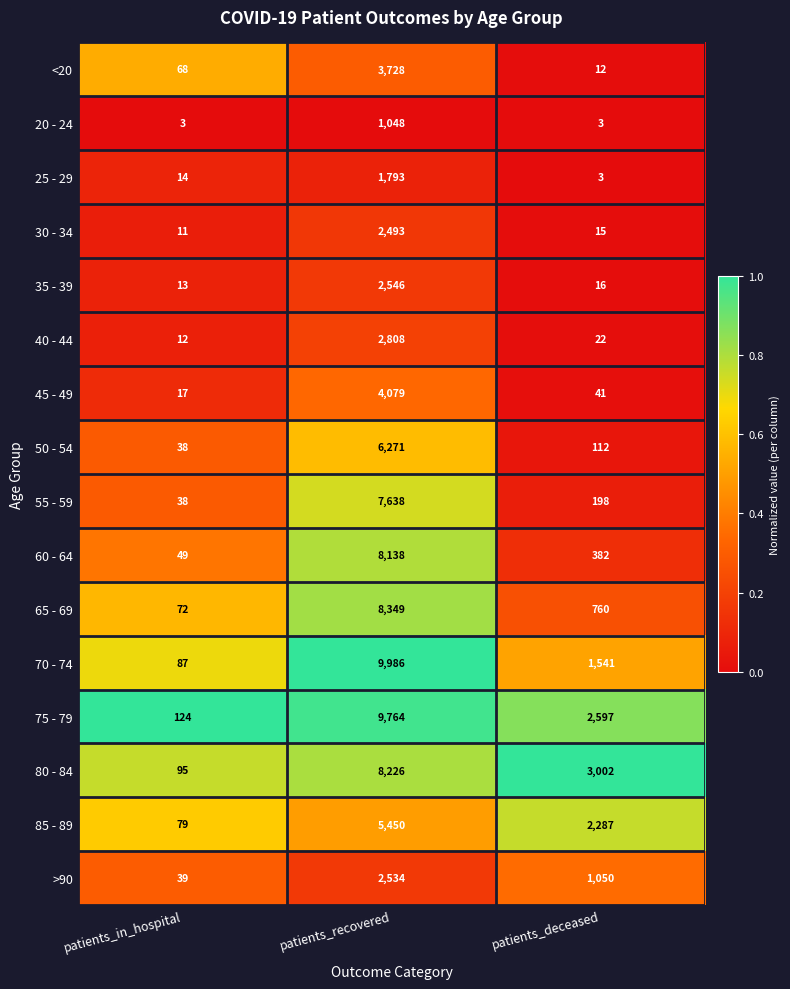

Which series has the widest spread of values?

70 - 74